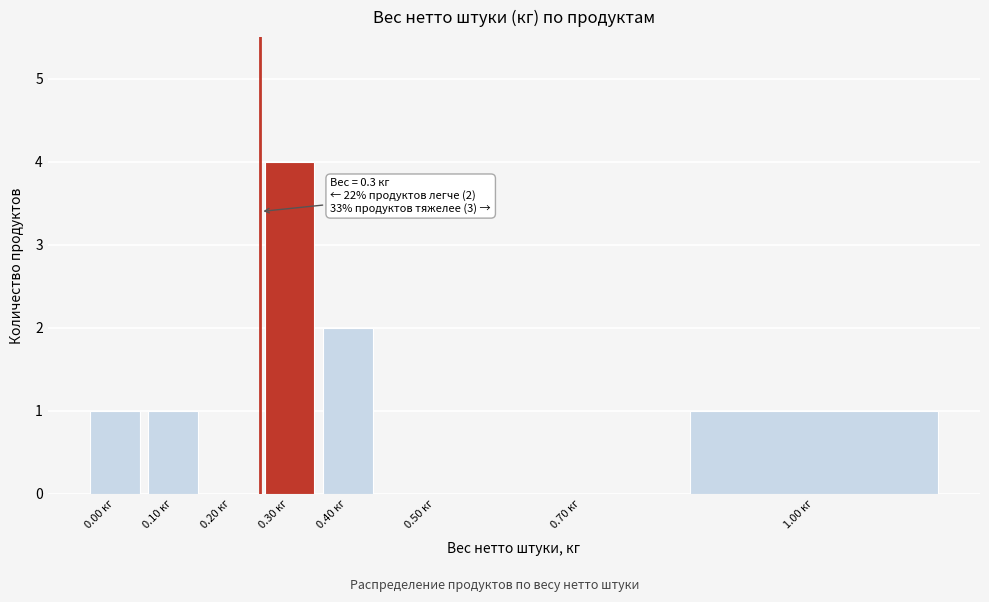

Reading right to left, transcribe all the data shown in this chart.

1.00 кг=1	0.70 кг=0	0.50 кг=0	0.40 кг=2	0.30 кг=4	0.20 кг=0	0.10 кг=1	0.00 кг=1